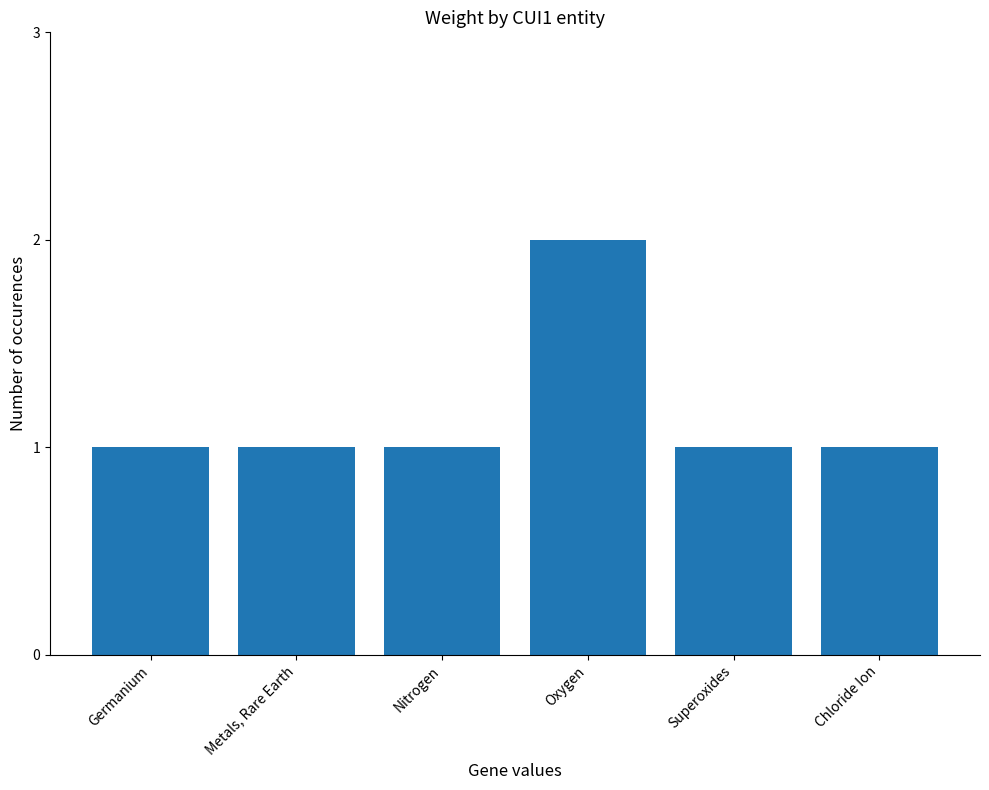

What is the difference between the maximum and minimum values?

1